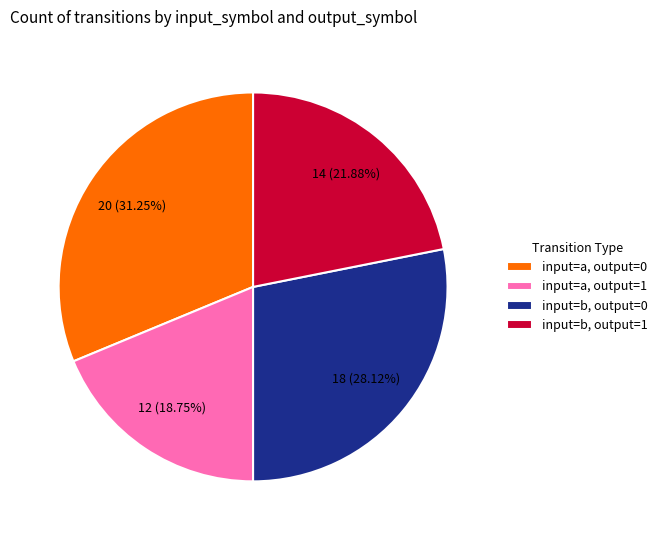

Does any single category account for the majority?

No